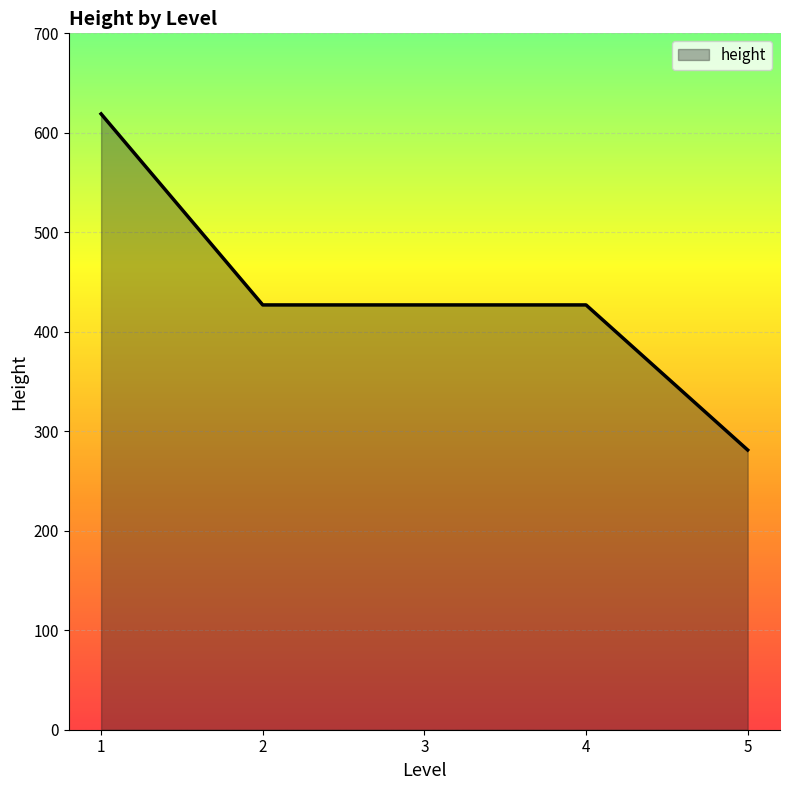

At which category does the chart reach its peak across all series?

1